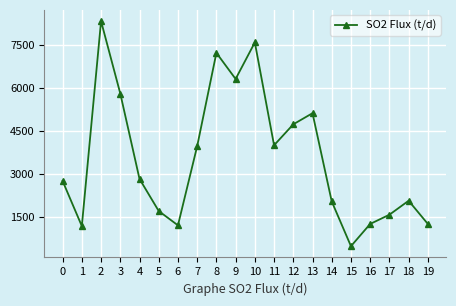

At which category does the chart reach its peak across all series?

2